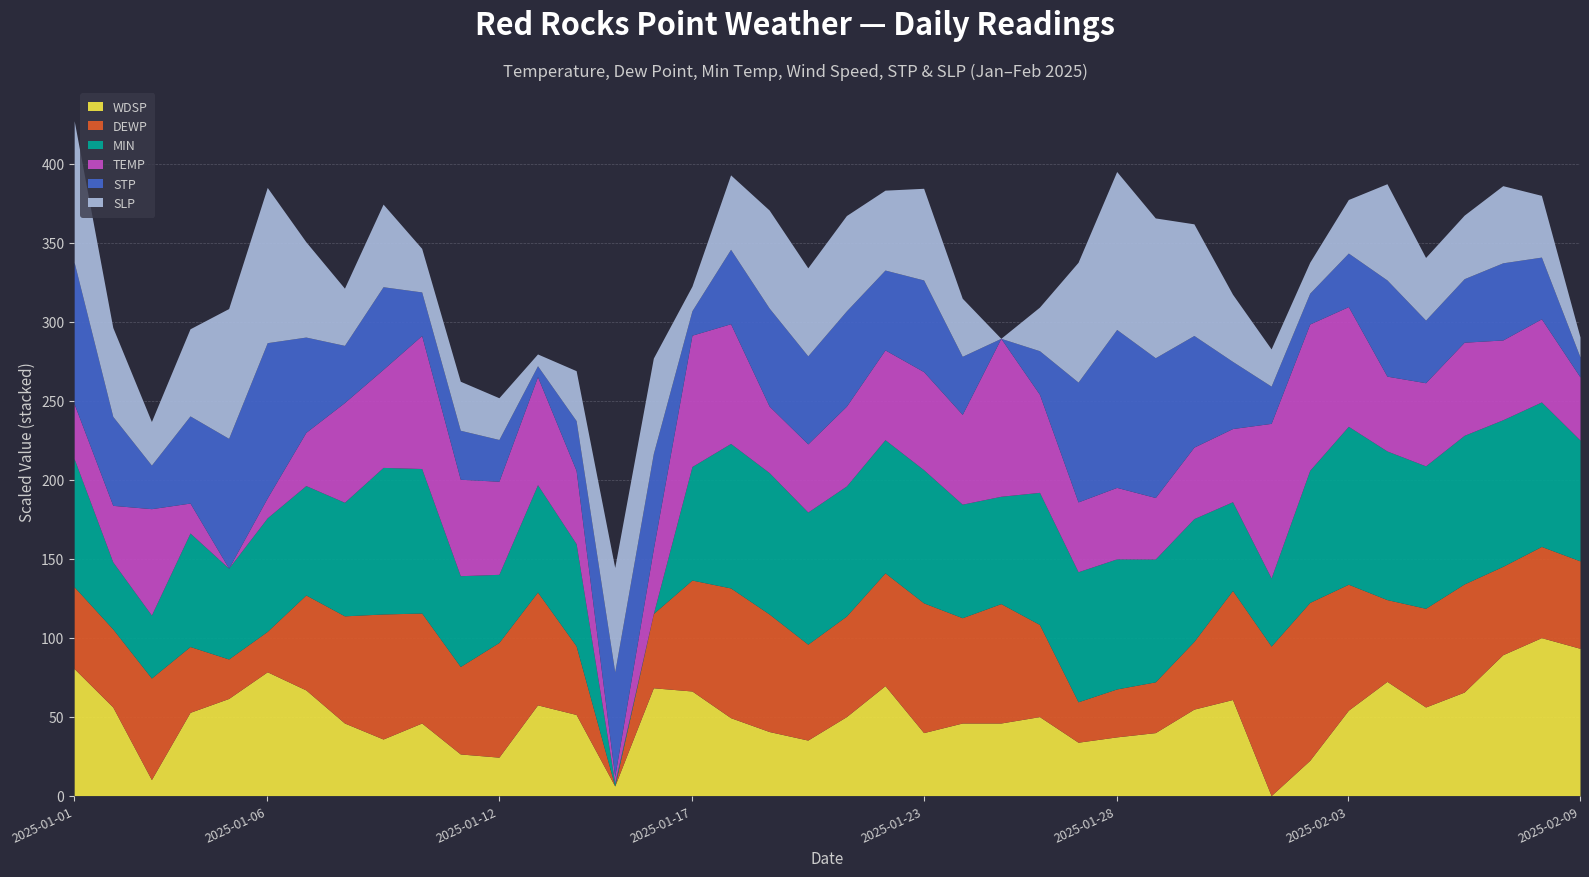

Does the chart display data point markers on the line(s)?

No